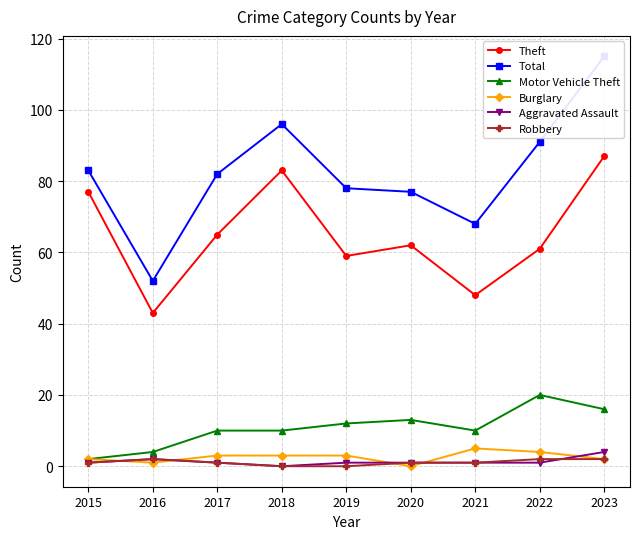

Rank the series by their maximum value, from highest to lowest.

Total, Theft, Motor Vehicle Theft, Burglary, Aggravated Assault, Robbery